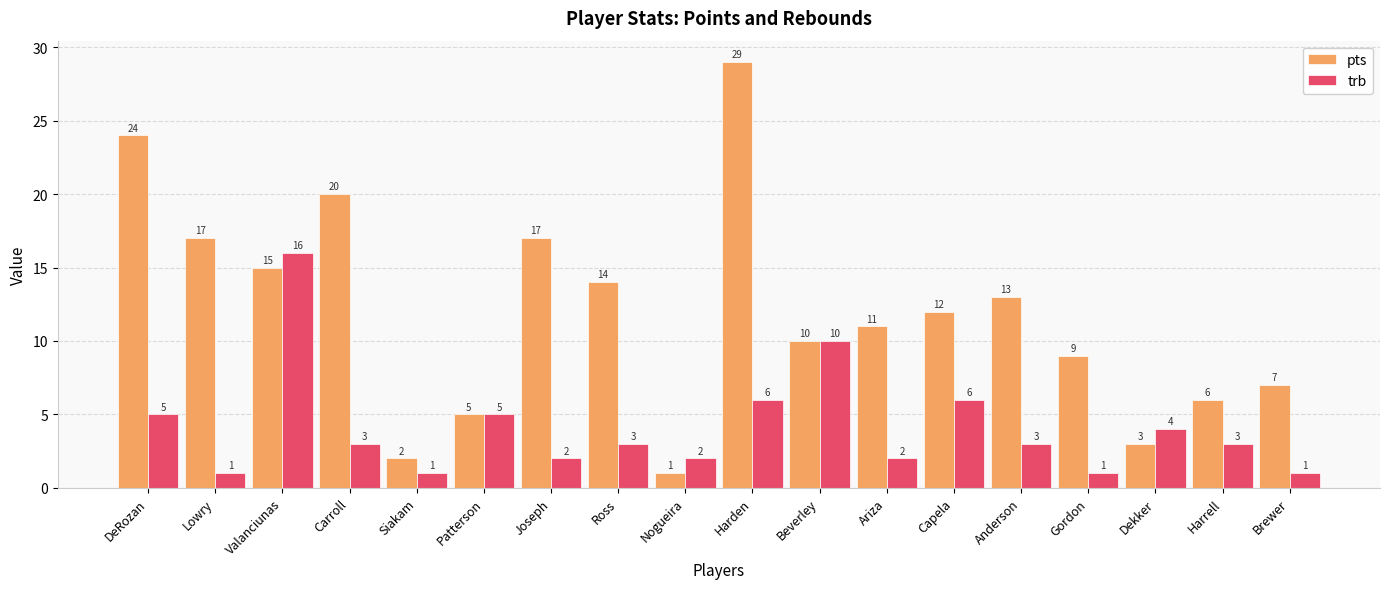

Reading left to right, extract all data points from this chart.

pts: 24	17	15	20	2	5	17	14	1	29	10	11	12	13	9	3	6	7
trb: 5	1	16	3	1	5	2	3	2	6	10	2	6	3	1	4	3	1